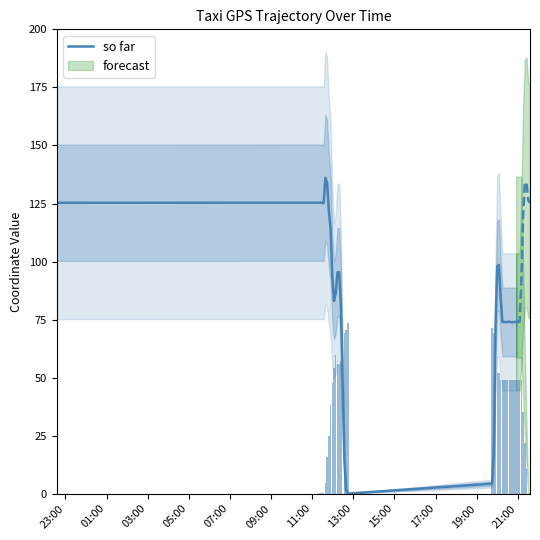

What is the difference between the second highest and second lowest values?

132.4